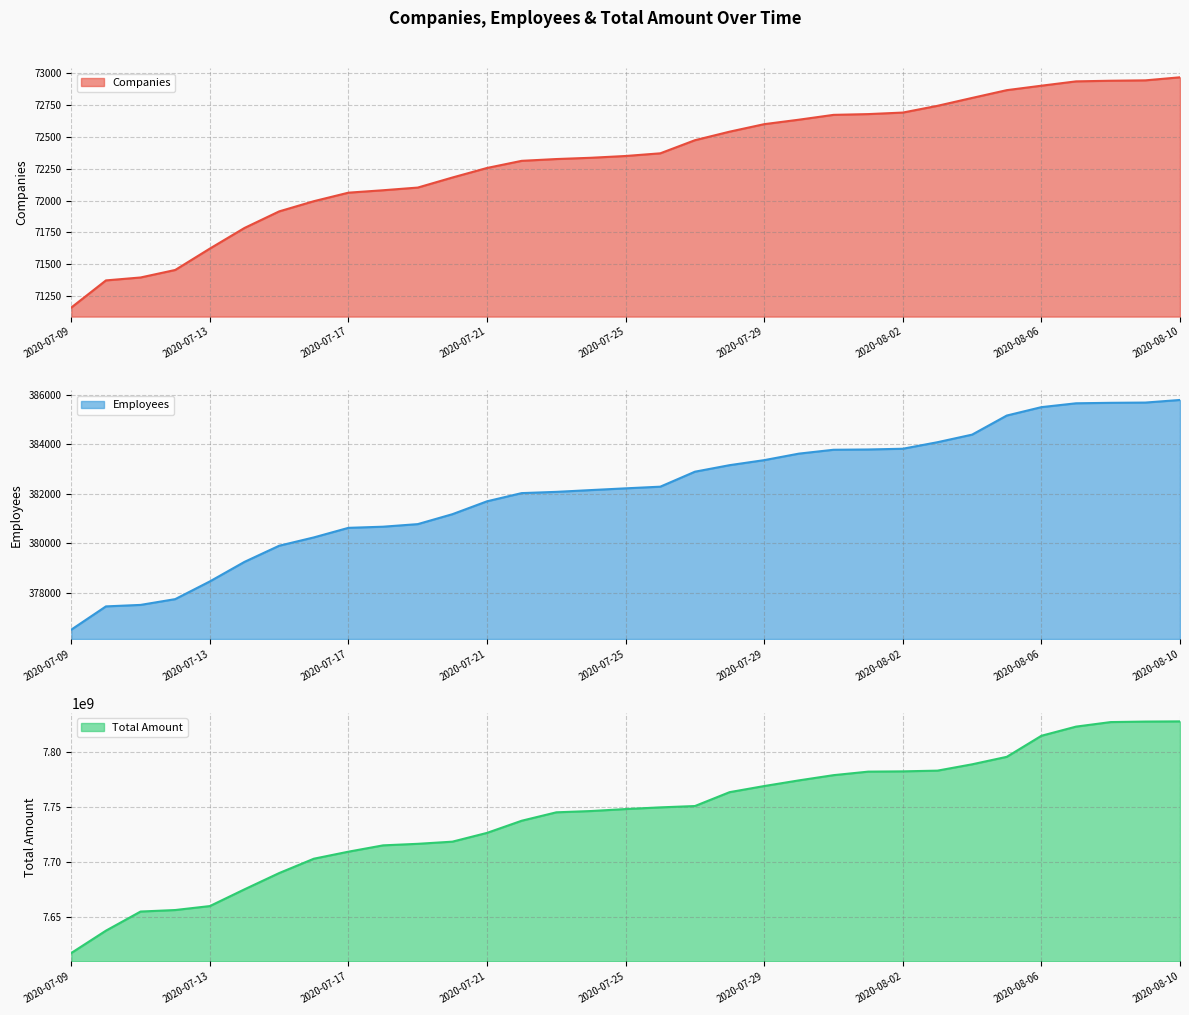

True or false: n_employees and total_amount intersect in this chart.

False